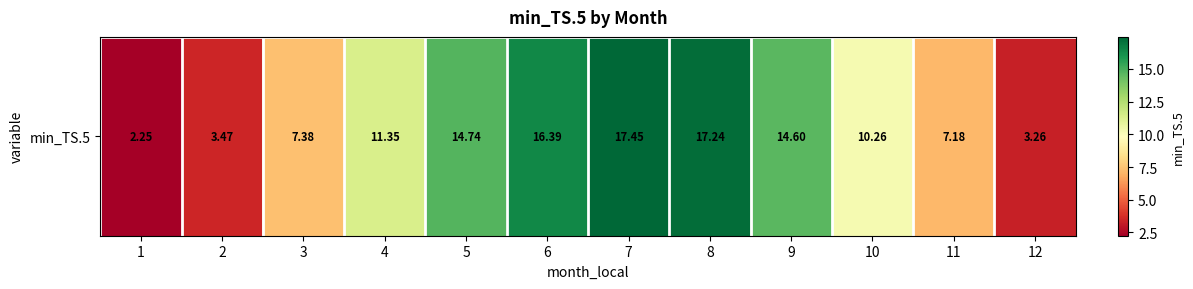

What is the maximum value shown in the chart?

17.4